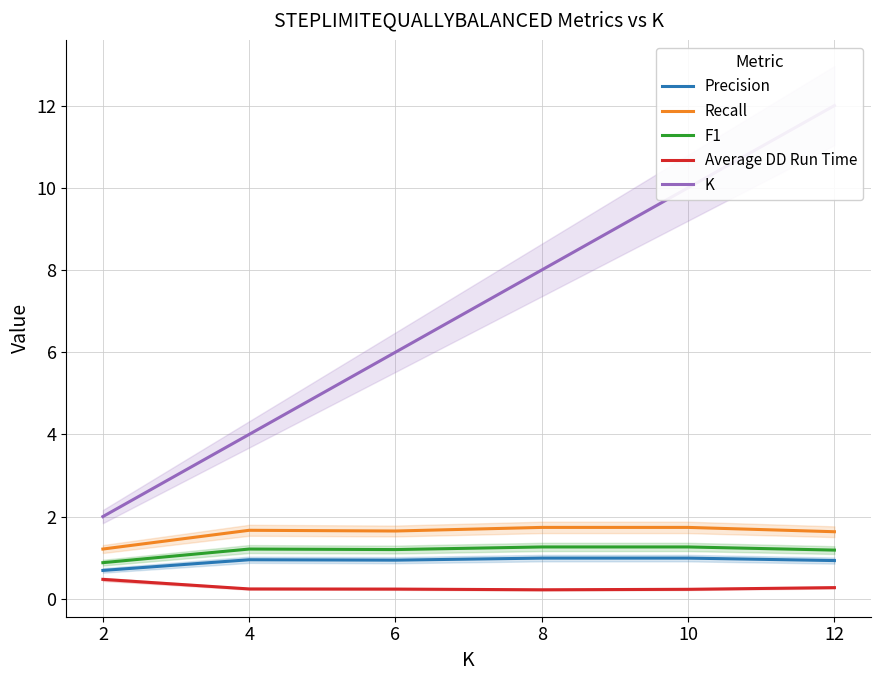

What is the minimum value for Recall?

1.2